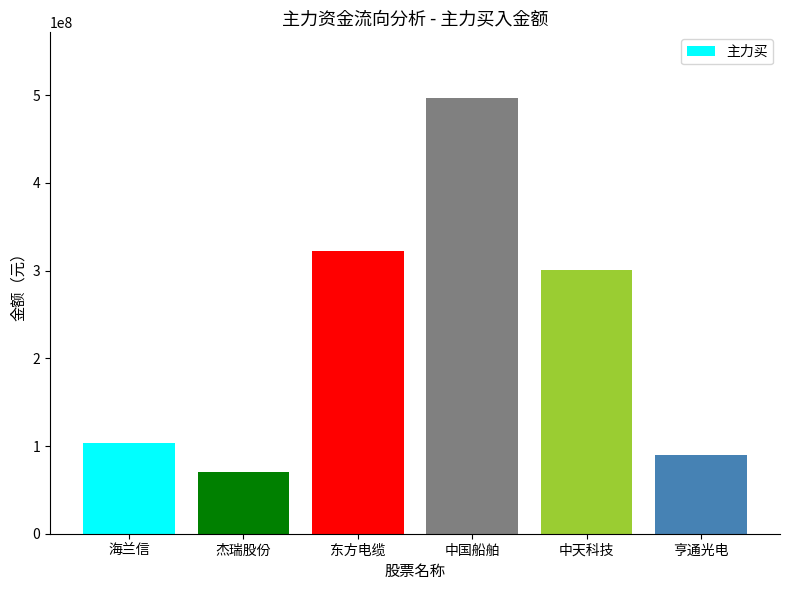

What is the difference between the maximum and minimum values?

426663254